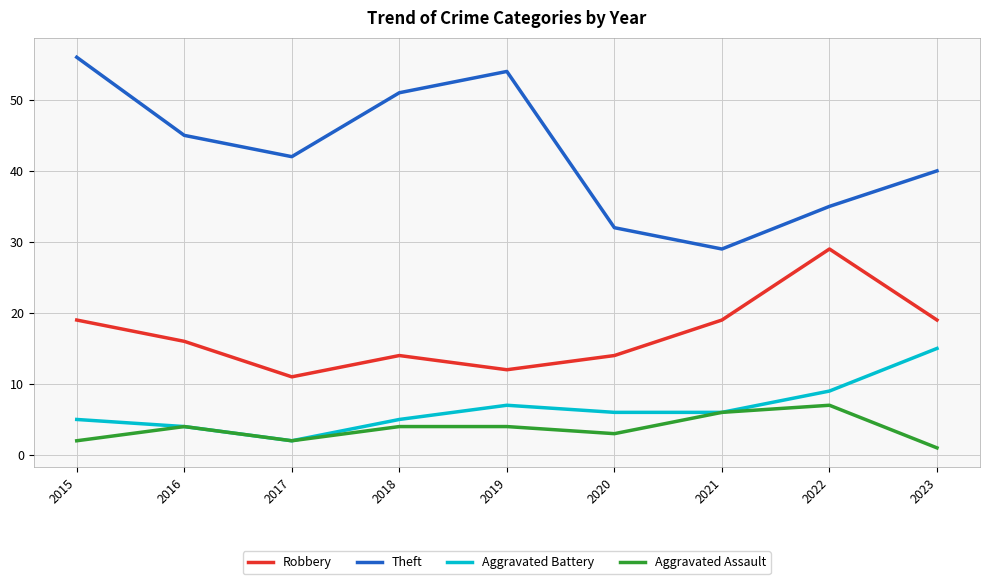

Which series has the largest total across all categories?

Theft